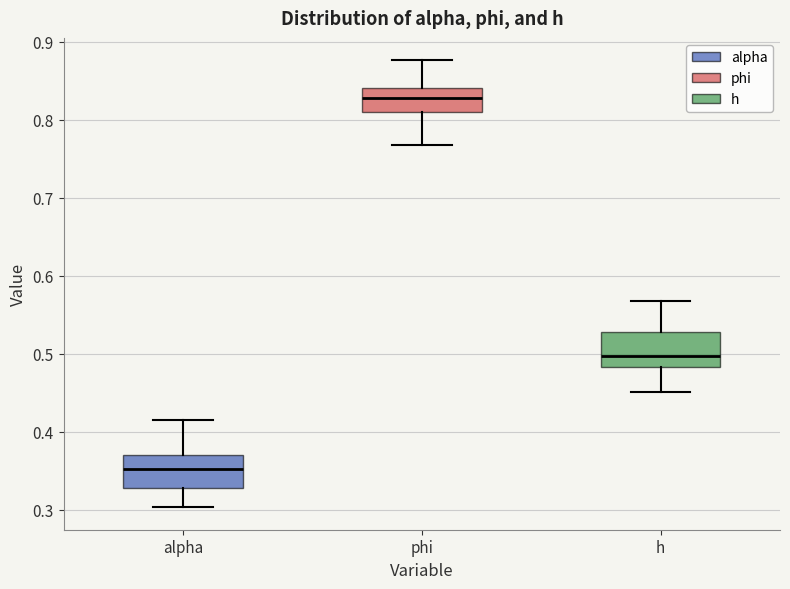

Reading left to right, transcribe this box plot: for each box, give where its median line is, the range the box spans, and where its two whiskers end, as read against the y-axis. The values are not printed on the chart, so give them approximately, as read against the axis.

alpha: median 0.35, box 0.33 to 0.37, whiskers 0.30 to 0.42
phi: median 0.83, box 0.81 to 0.84, whiskers 0.77 to 0.88
h: median 0.50, box 0.48 to 0.53, whiskers 0.45 to 0.57